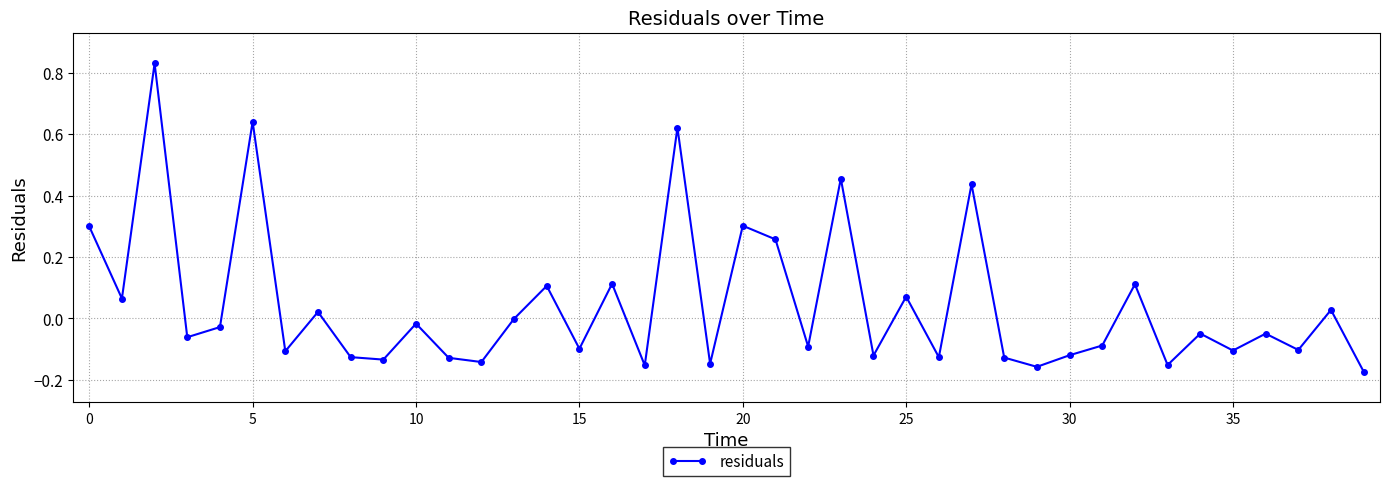

Does the chart display data point markers on the line(s)?

Yes